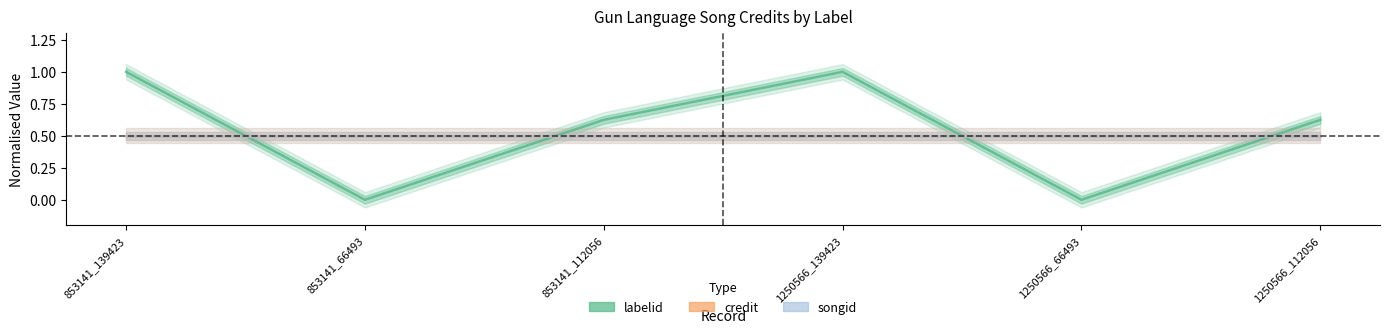

True or false: labelid and songid cross at least once.

True